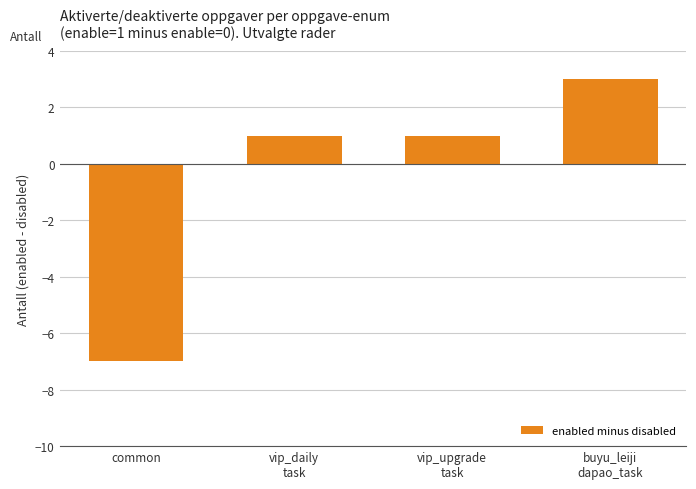

How many positive values are there?

3